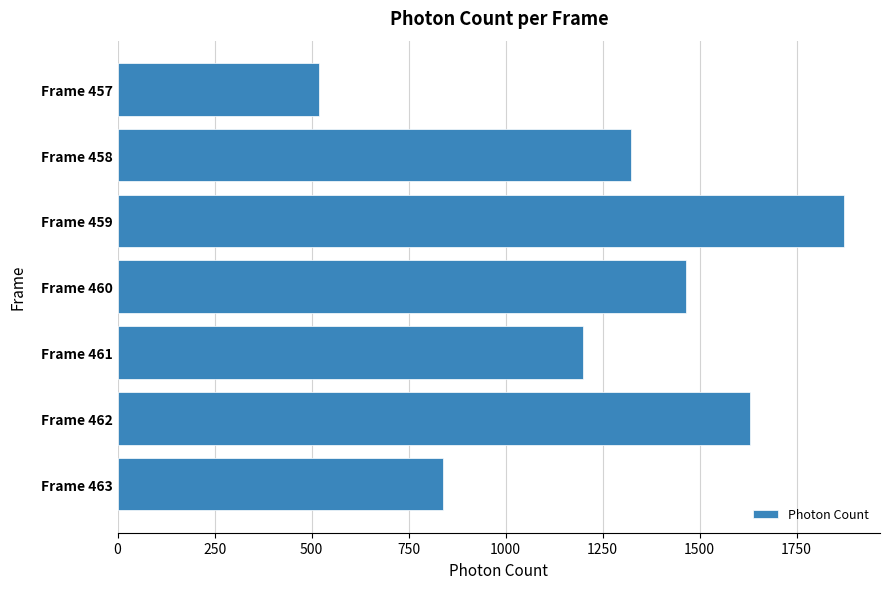

How many series are shown in this chart?

1